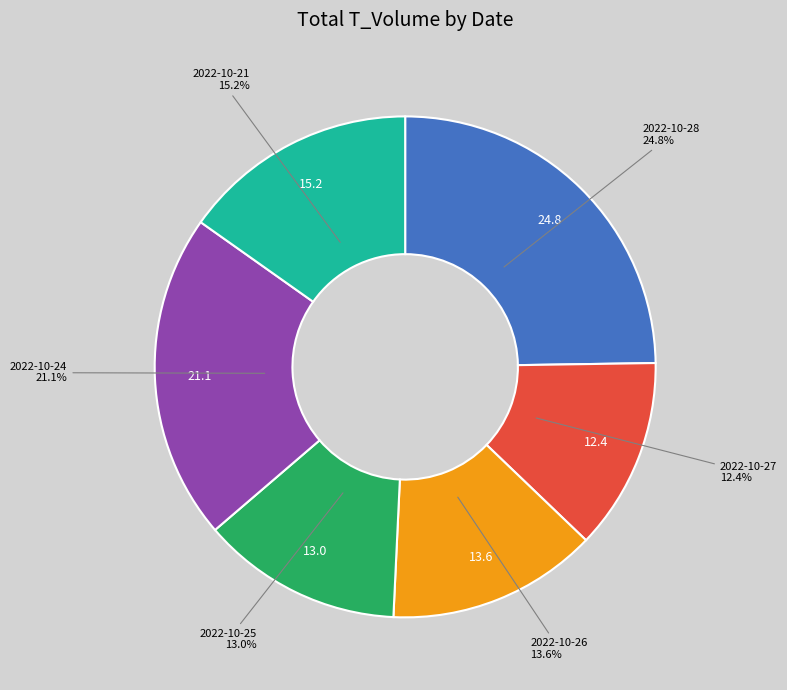

To the nearest percent, what is the difference between the largest and smallest slice percentages?

12%